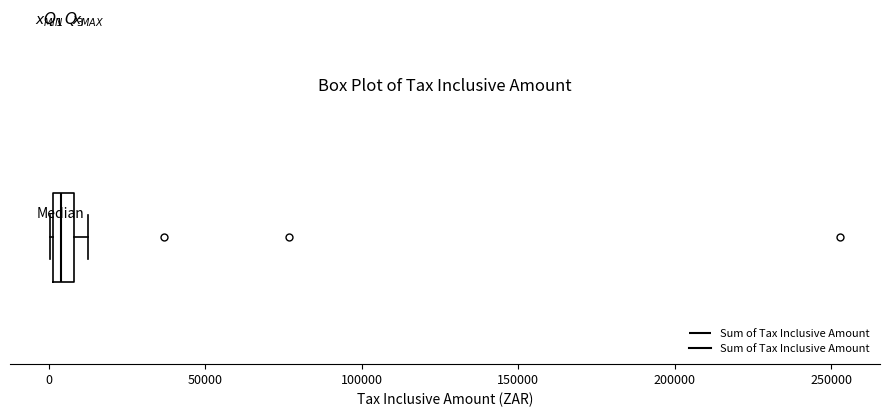

Where is the right edge of the box on the x-axis? The values are not printed on the chart, so give them approximately, as read against the axis.

10000